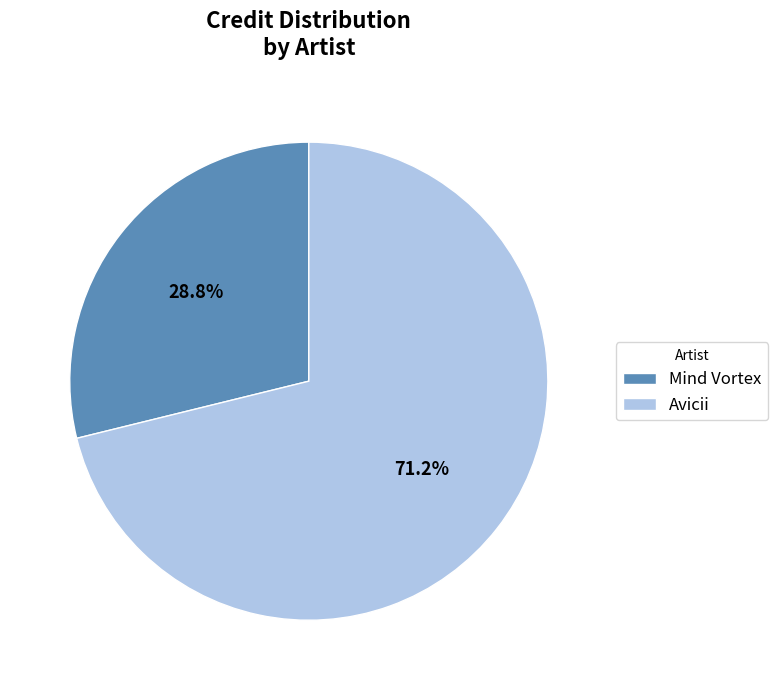

How many segments does this pie chart have?

2